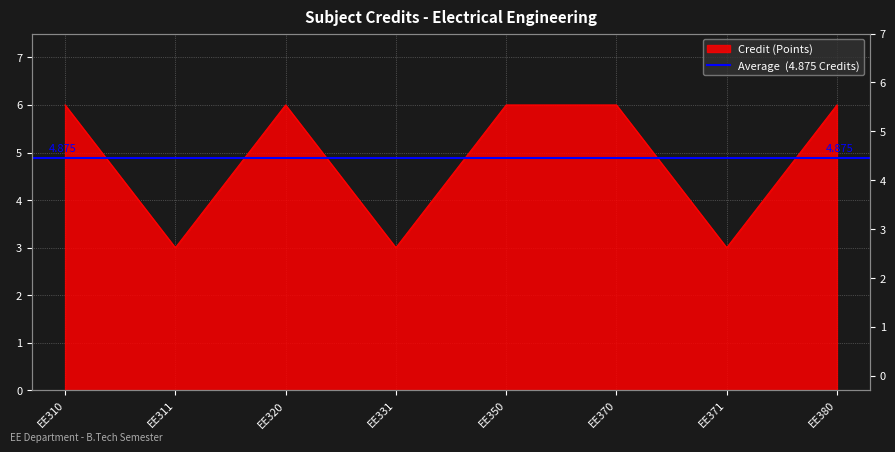

What is the ratio of the value at EE350 to the value at EE331?

2.0